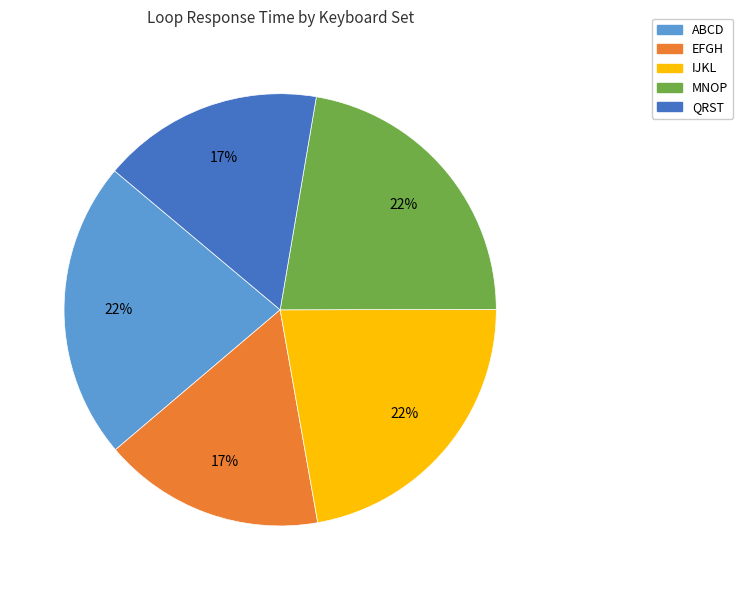

To the nearest percent, what is the average slice percentage?

20%